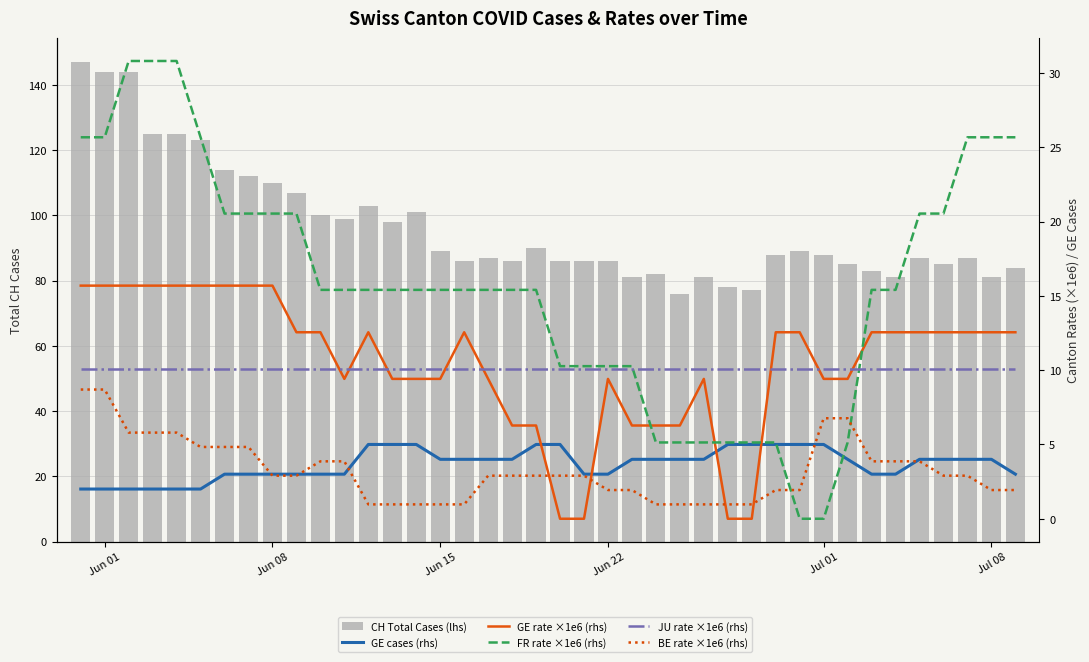

What is the maximum value for CH Total Cases (lhs)?

147.0